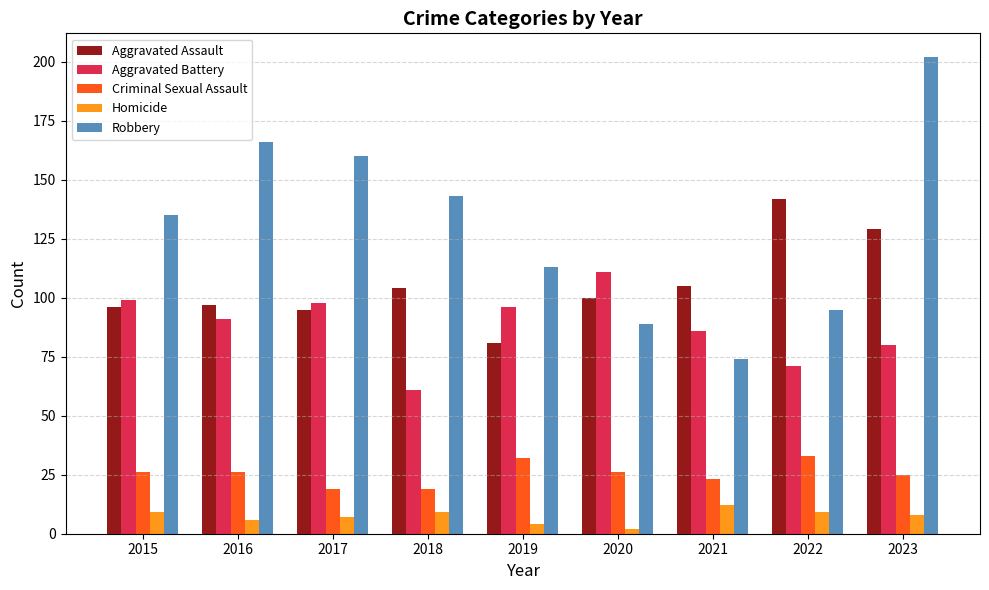

What is the minimum value shown in the chart?

2